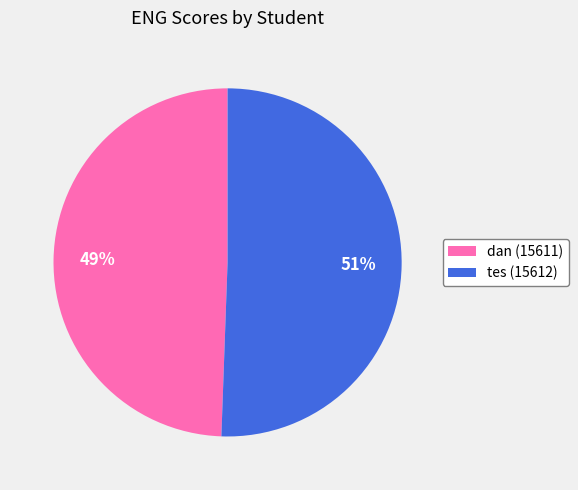

To the nearest percent, what portion does tes (15612) represent?

51%